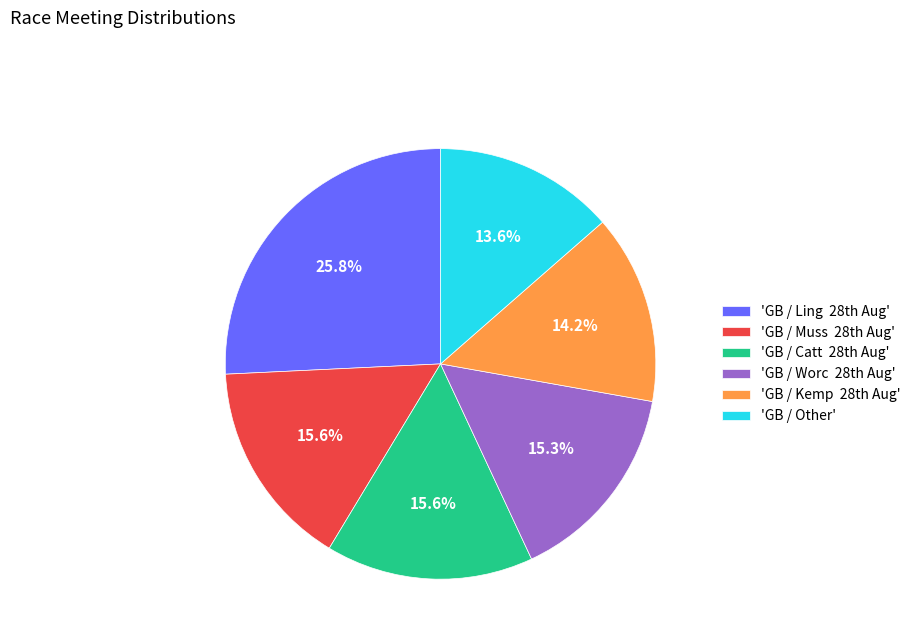

Is there a majority slice in this chart?

No